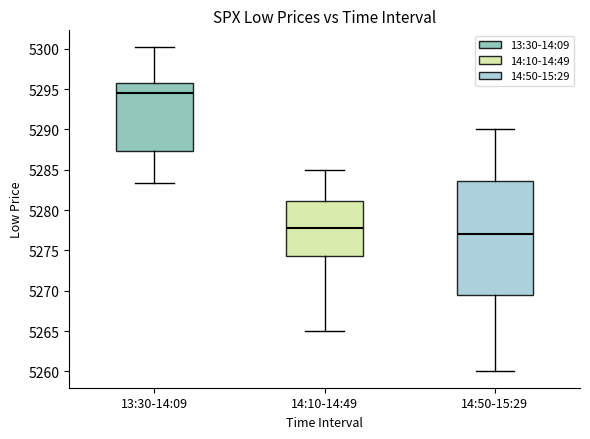

Where does the lower whisker of the box for 14:50-15:29 end on the y-axis? The values are not printed on the chart, so give them approximately, as read against the axis.

5260.0